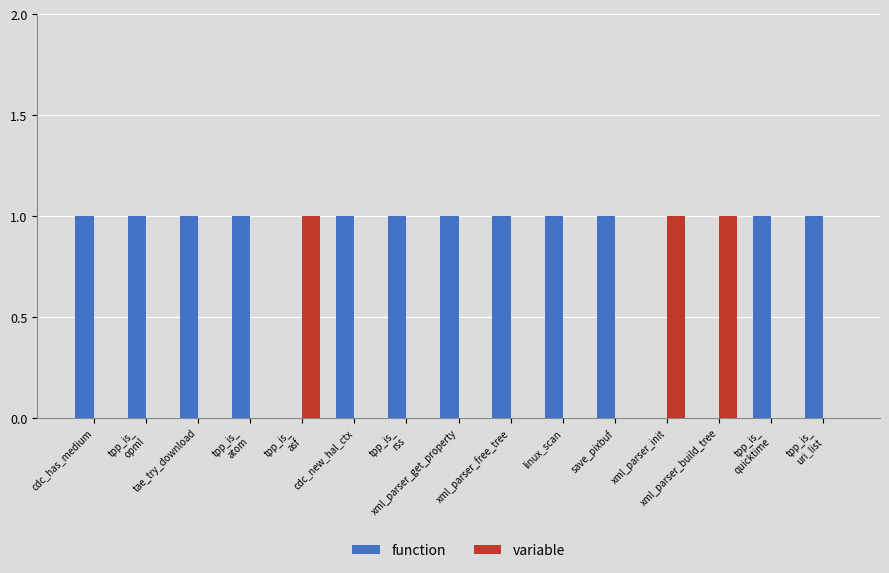

Which series has the largest total across all categories?

function